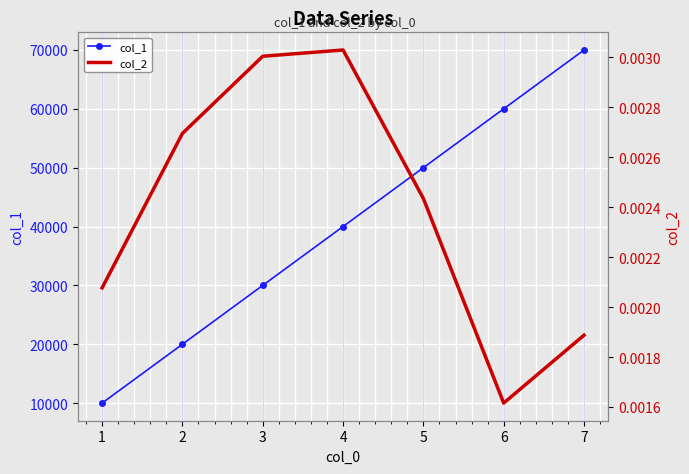

At which label is col_1 closest to 40000?

4